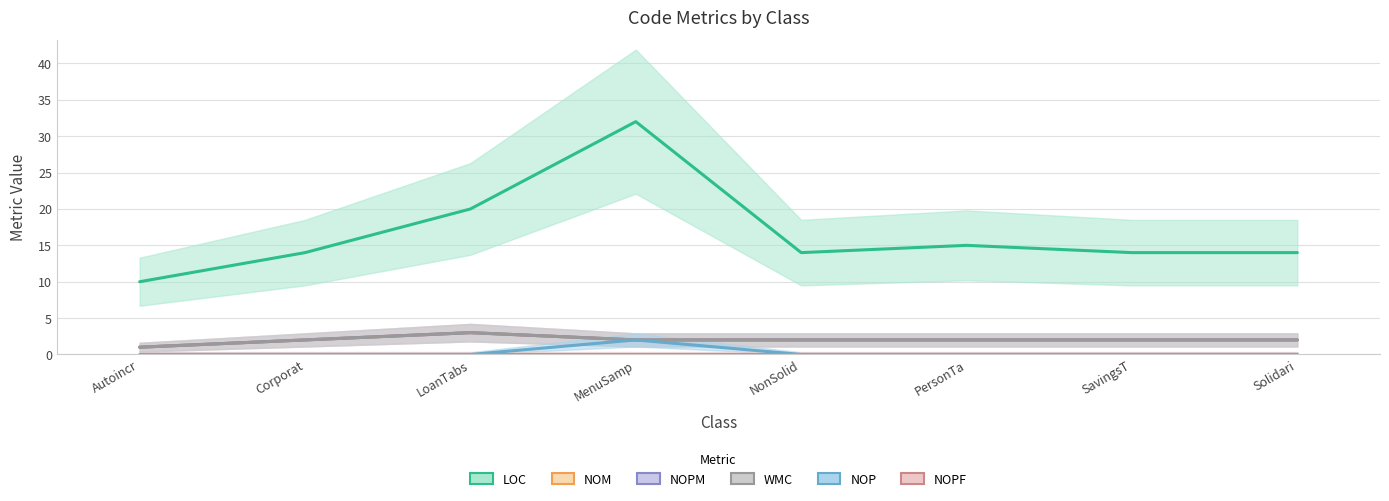

In LOC, how many points are higher than both neighbors (excluding endpoints)?

2